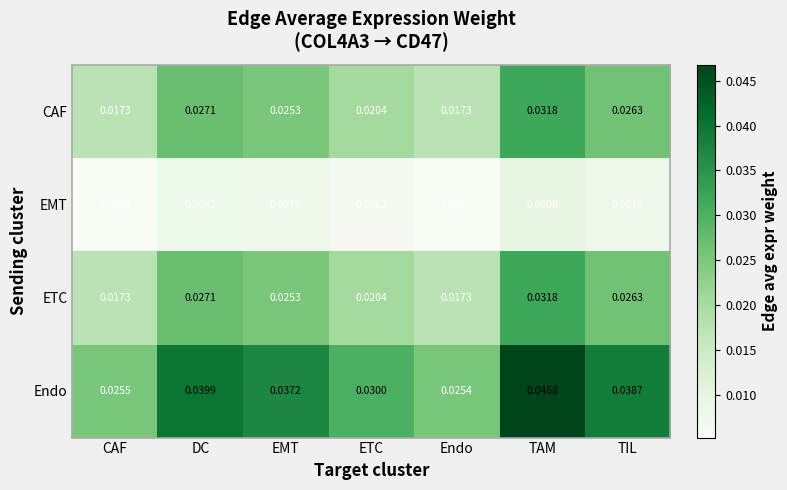

List the labels in order of Endo value, largest first.

TAM, DC, TIL, EMT, ETC, CAF, Endo